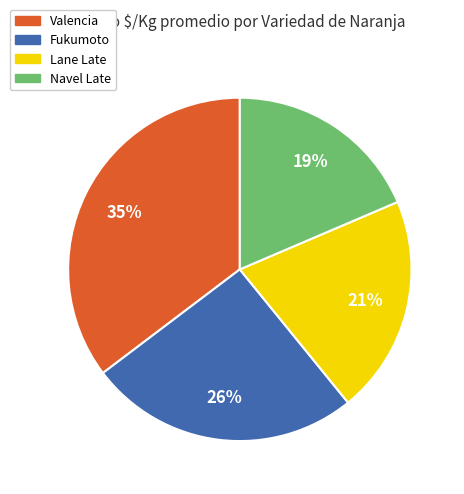

What percentage is the Fukumoto slice, to the nearest percent?

26%